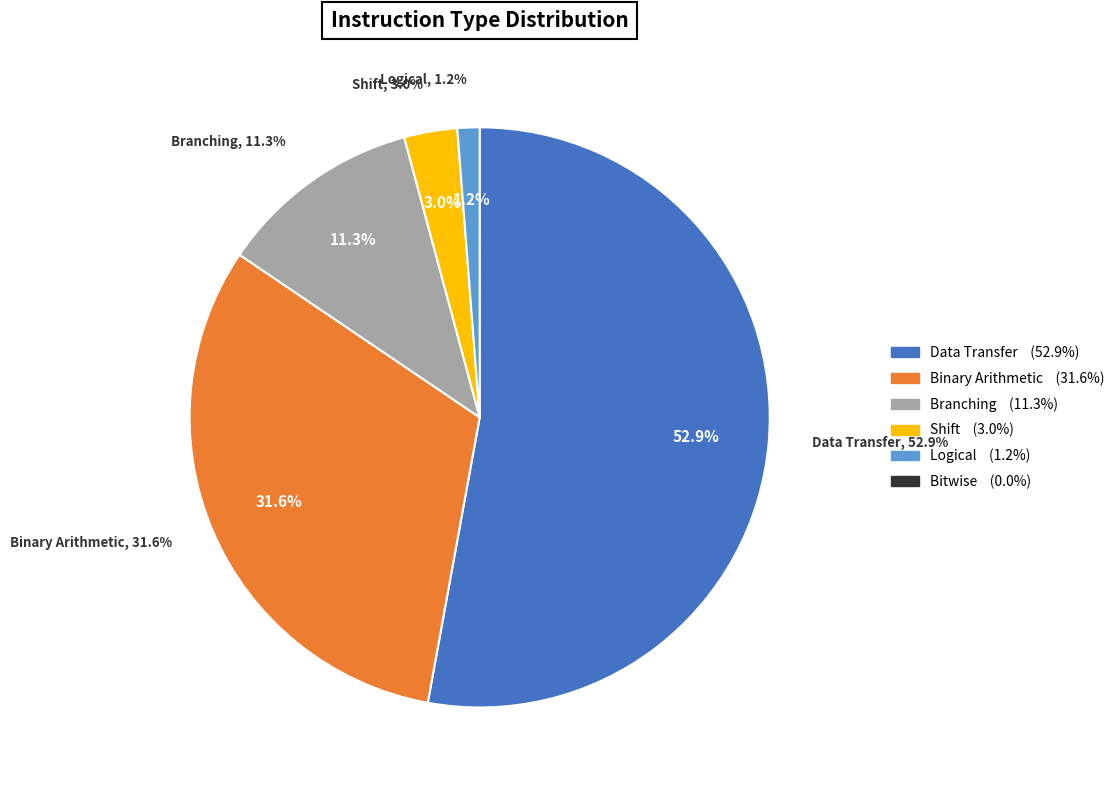

The Branching slice represents 1% of the pie. True or false?

False